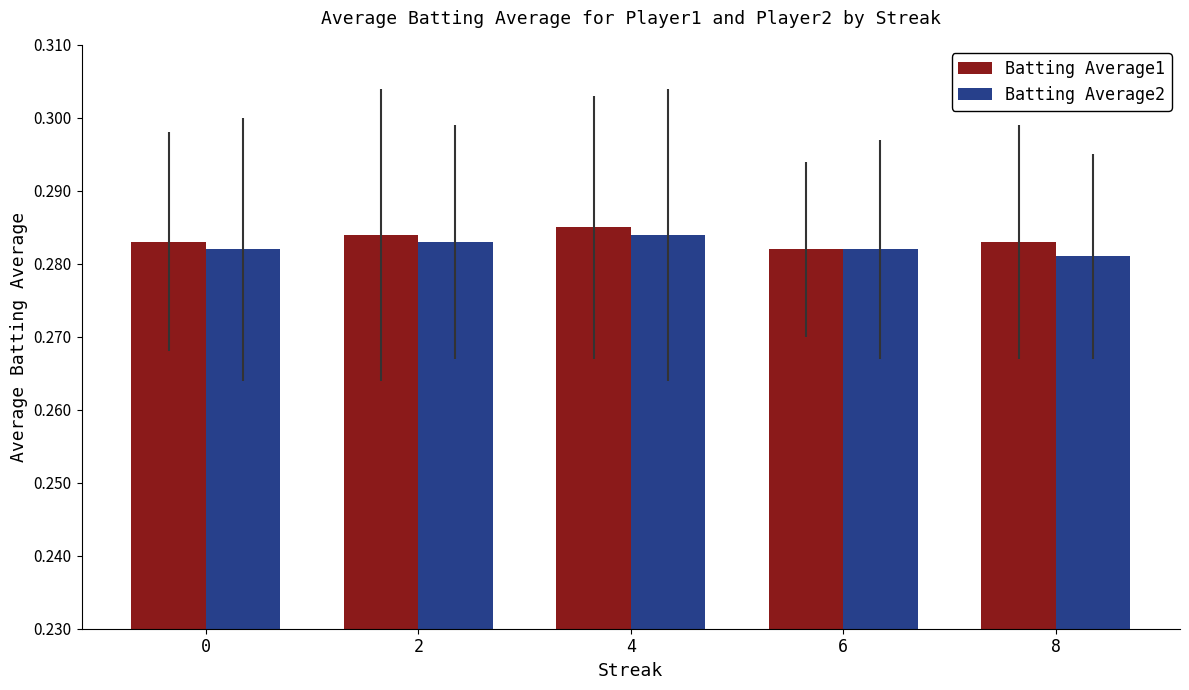

What is the sum of all Batting Average1 values?

1.4